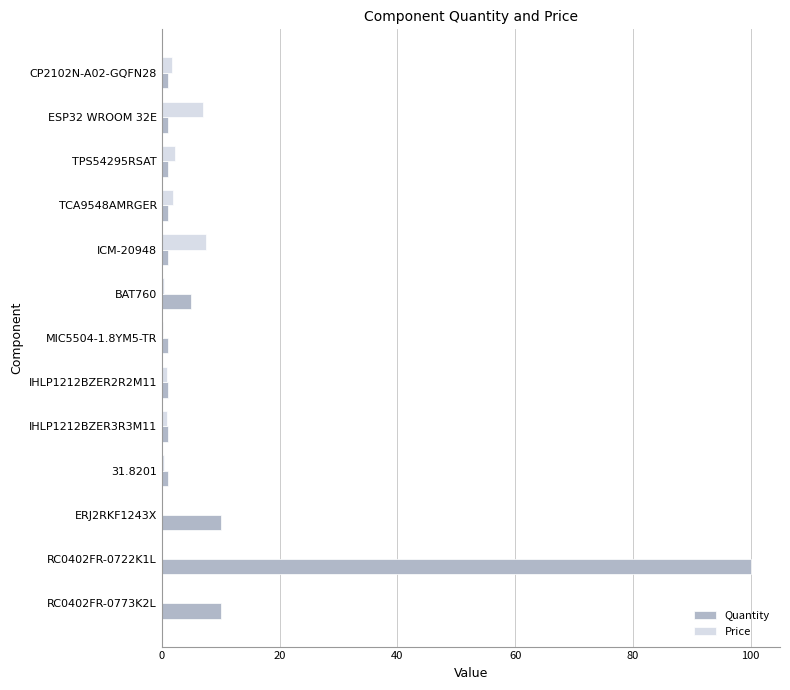

At which category does the chart reach its peak across all series?

RC0402FR-0722K1L